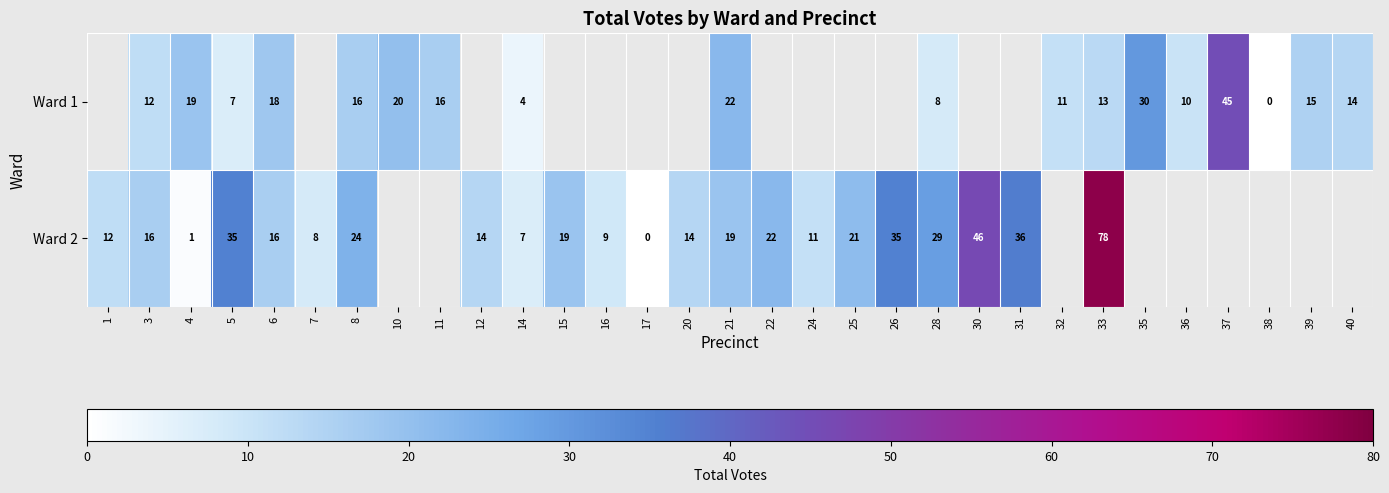

At 6, list the series in order from largest to smallest.

Ward 1, Ward 2